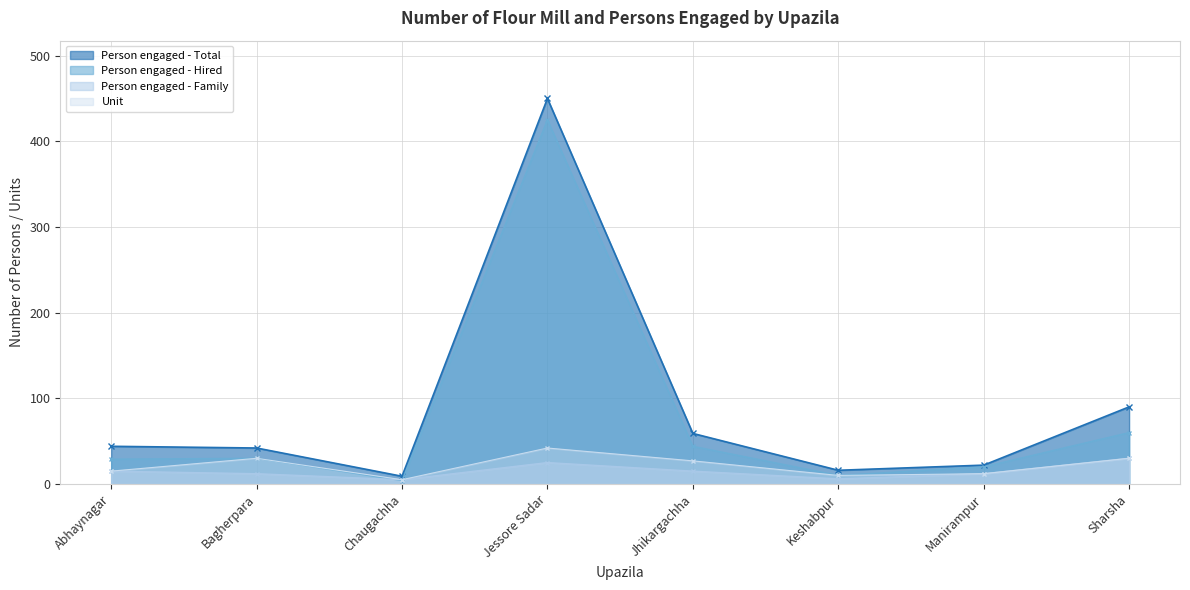

Reading left to right, list all the values displayed in this chart.

Person engaged - Family: Abhaynagar=15	Bagherpara=12	Chaugachha=5	Jessore Sadar=25	Jhikargachha=15	Keshabpur=6	Manirampur=12	Sharsha=30
Person engaged - Hired: Abhaynagar=29	Bagherpara=30	Chaugachha=4	Jessore Sadar=425	Jhikargachha=44	Keshabpur=10	Manirampur=20	Sharsha=60
Person engaged - Total: Abhaynagar=44	Bagherpara=42	Chaugachha=9	Jessore Sadar=450	Jhikargachha=59	Keshabpur=16	Manirampur=22	Sharsha=90
Unit: Abhaynagar=15	Bagherpara=30	Chaugachha=5	Jessore Sadar=42	Jhikargachha=27	Keshabpur=10	Manirampur=12	Sharsha=30